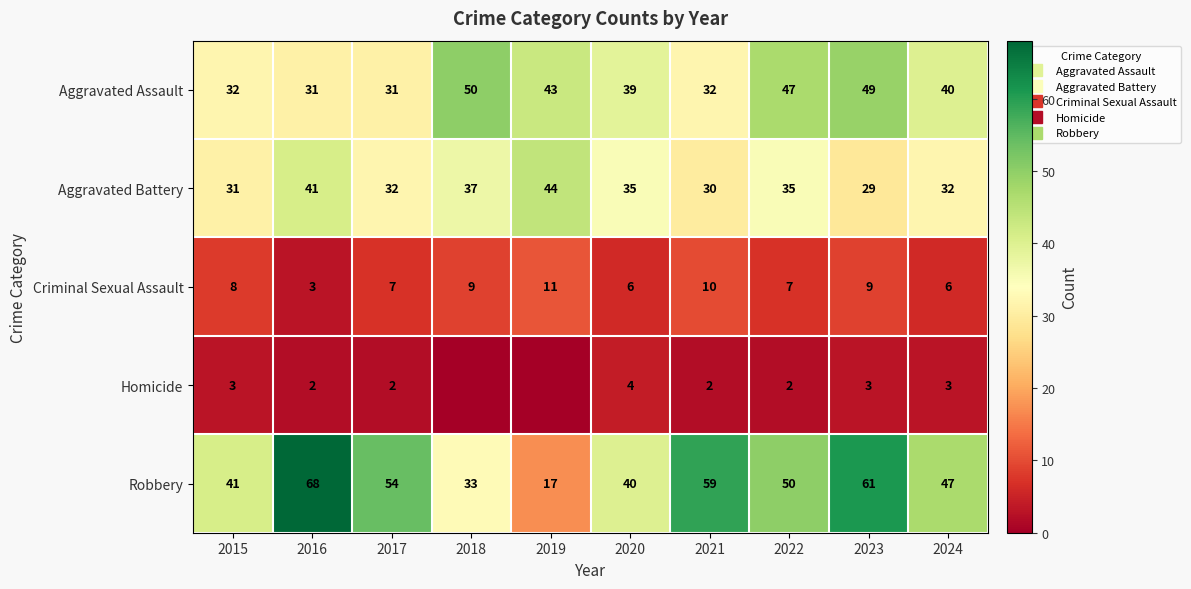

What is the sum of all Criminal Sexual Assault values?

76